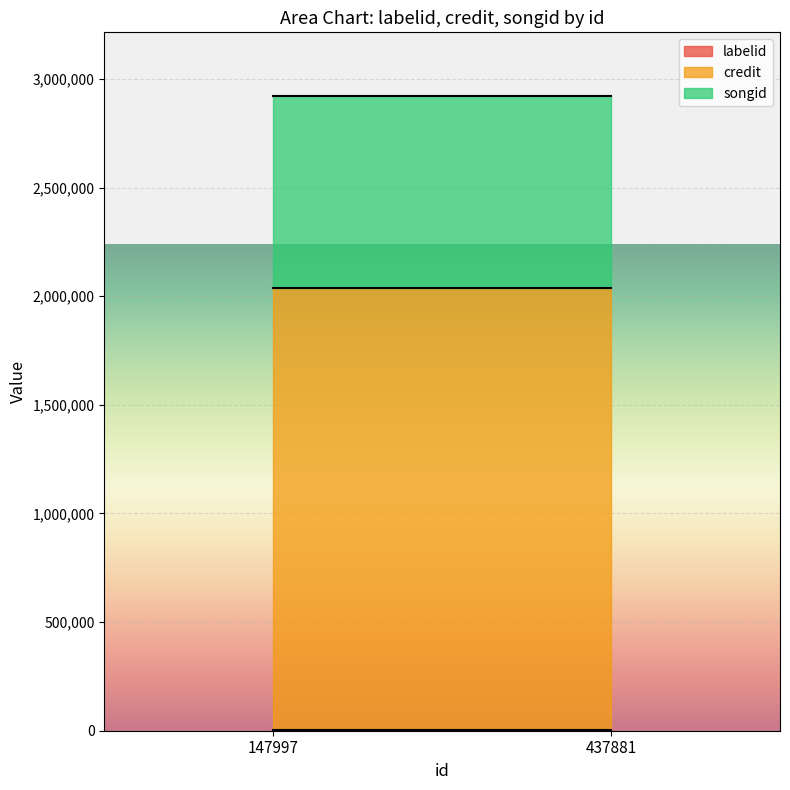

What are all the series names shown in the legend?

labelid, credit, songid